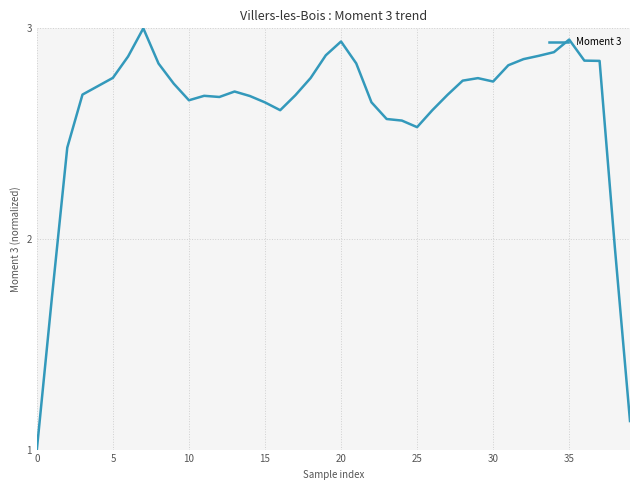

What is the smallest value displayed?

1.0